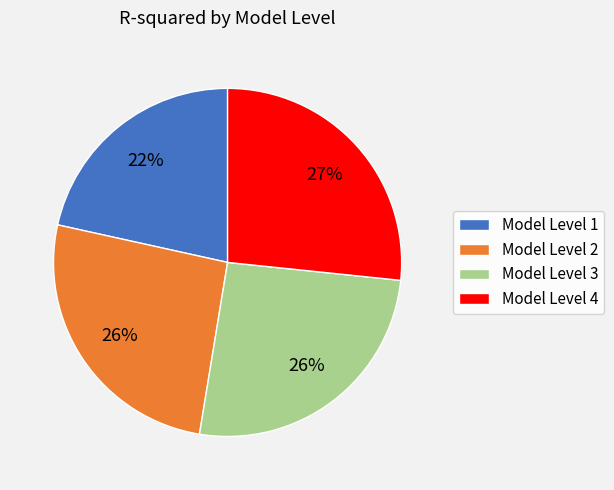

Which category has the biggest portion of the pie?

Model Level 4